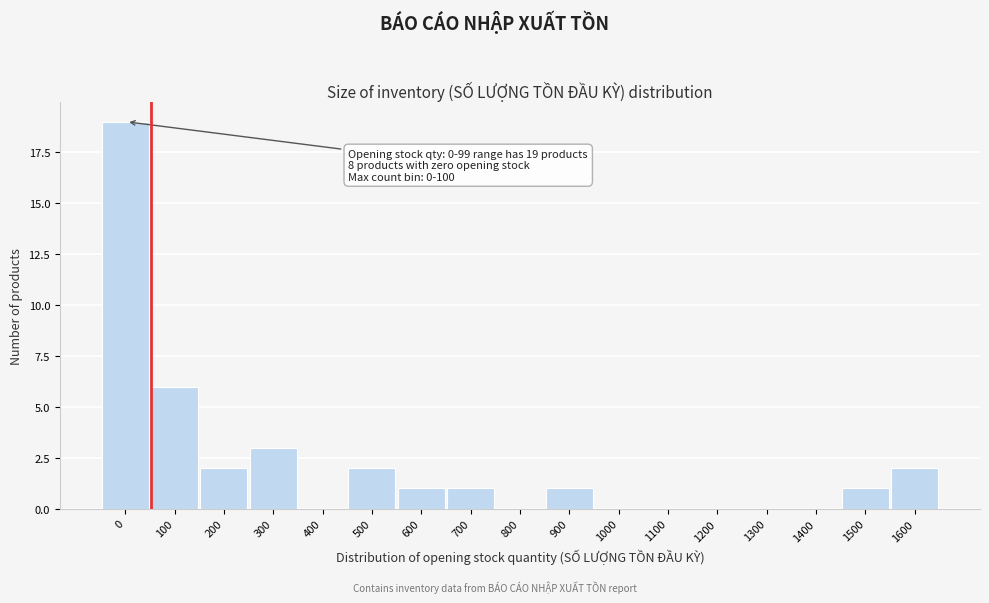

Reading left to right, what are all the values shown in this chart?

0=19	100=6	200=2	300=3	400=0	500=2	600=1	700=1	800=0	900=1	1000=0	1100=0	1200=0	1300=0	1400=0	1500=1	1600=2